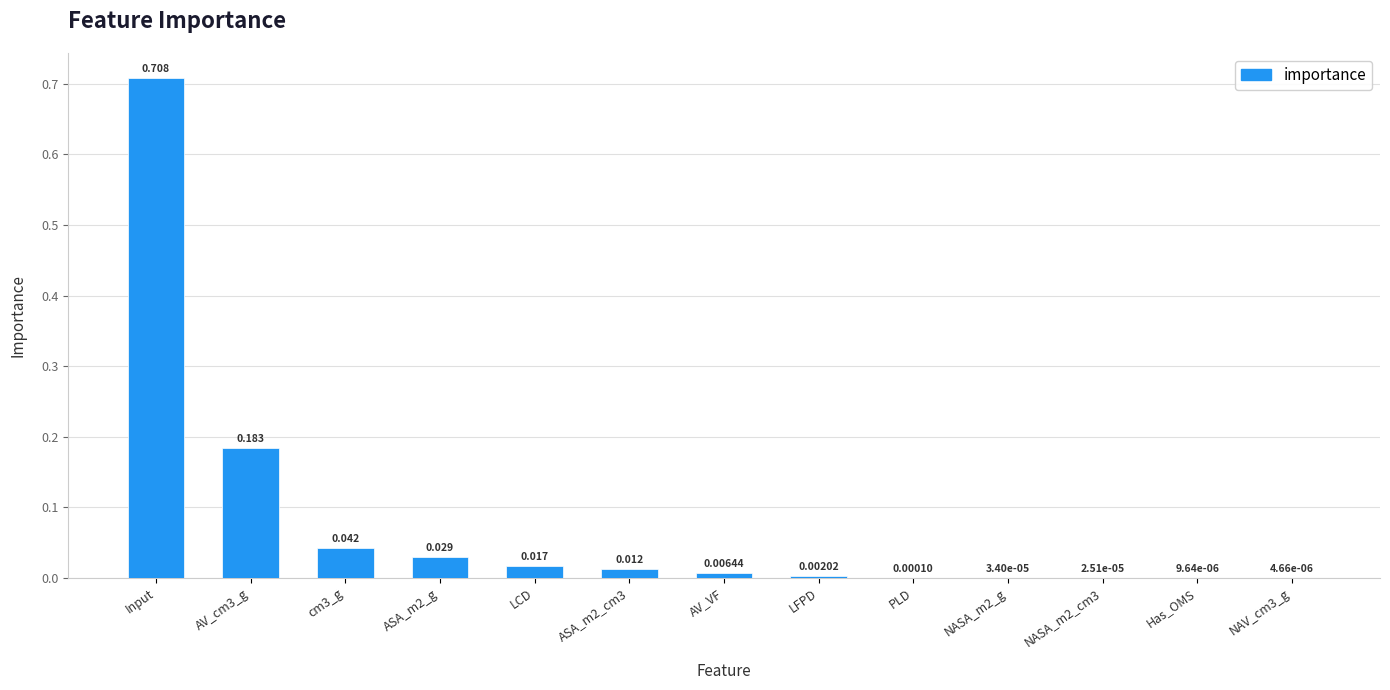

At which category does the chart reach its peak across all series?

Input